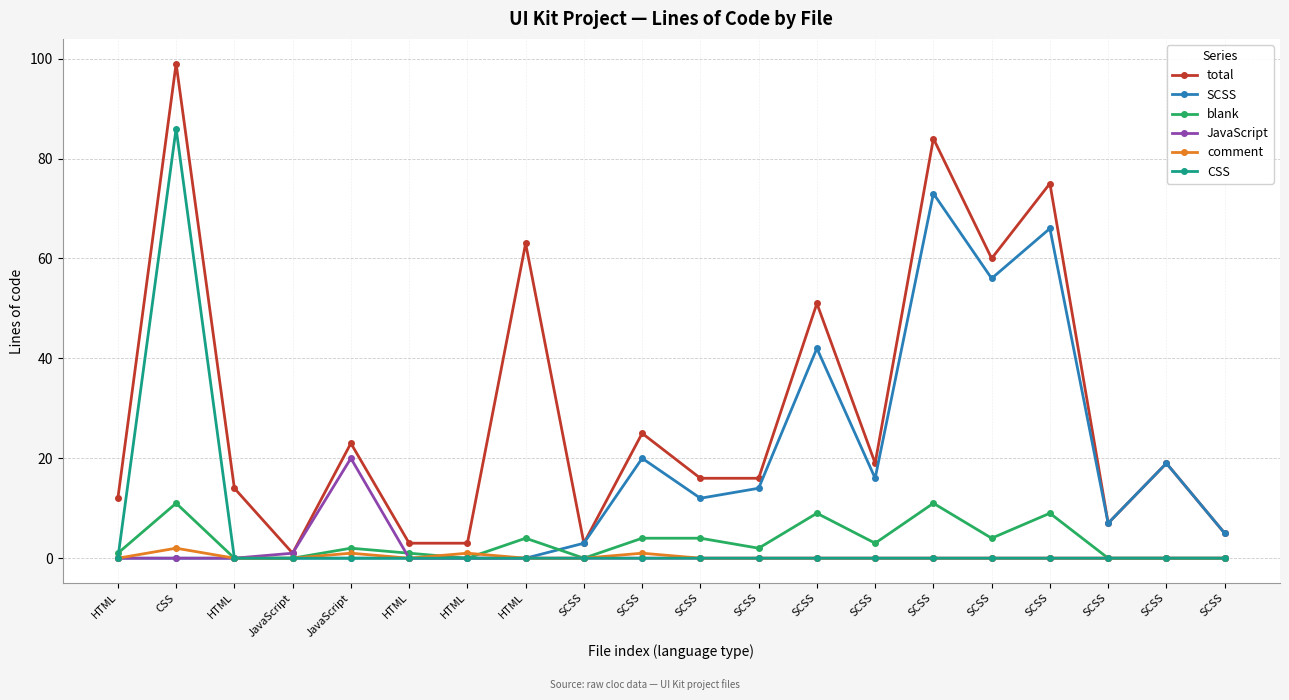

Count the number of categories in the chart.

20